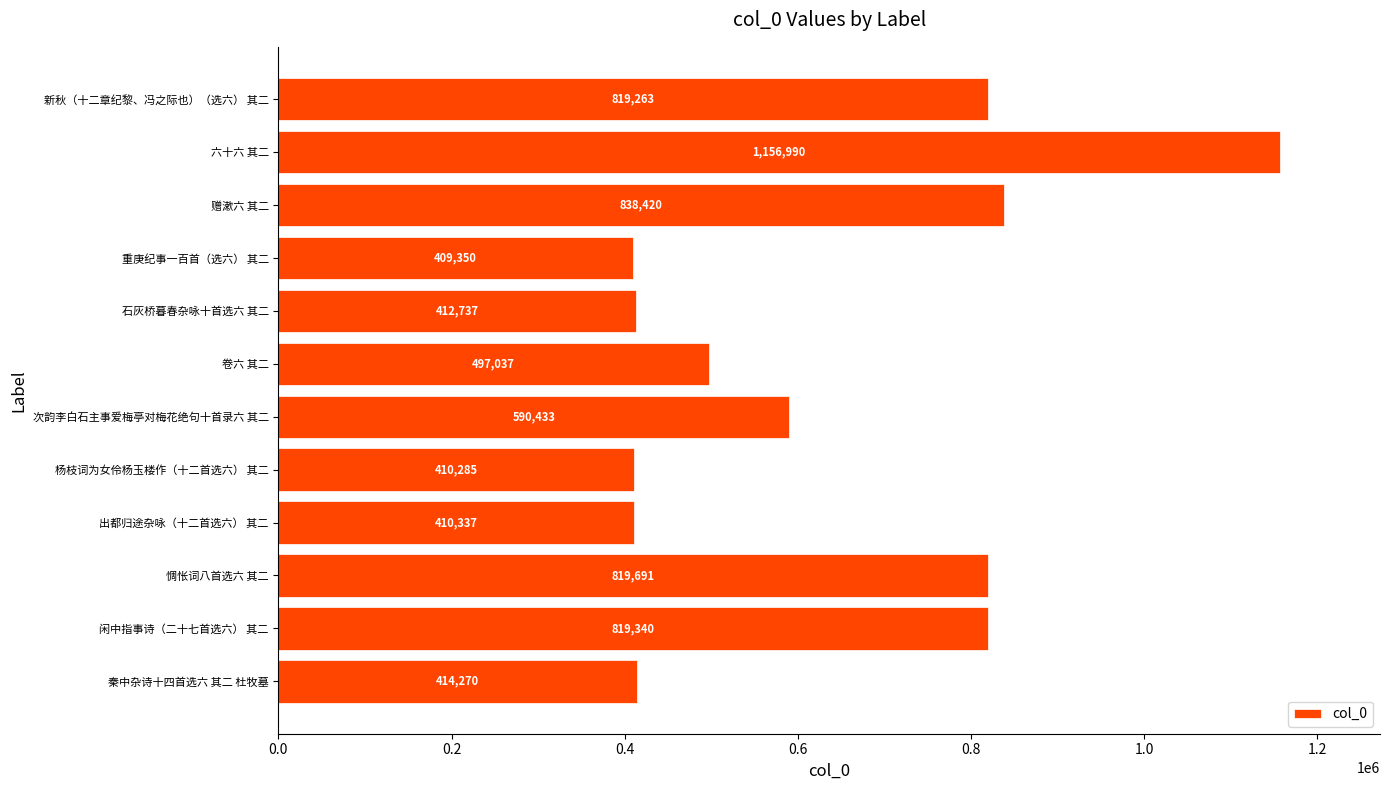

Read the value at 新秋（十二章纪黎、冯之际也）（选六） 其二, to the nearest 100.

819300